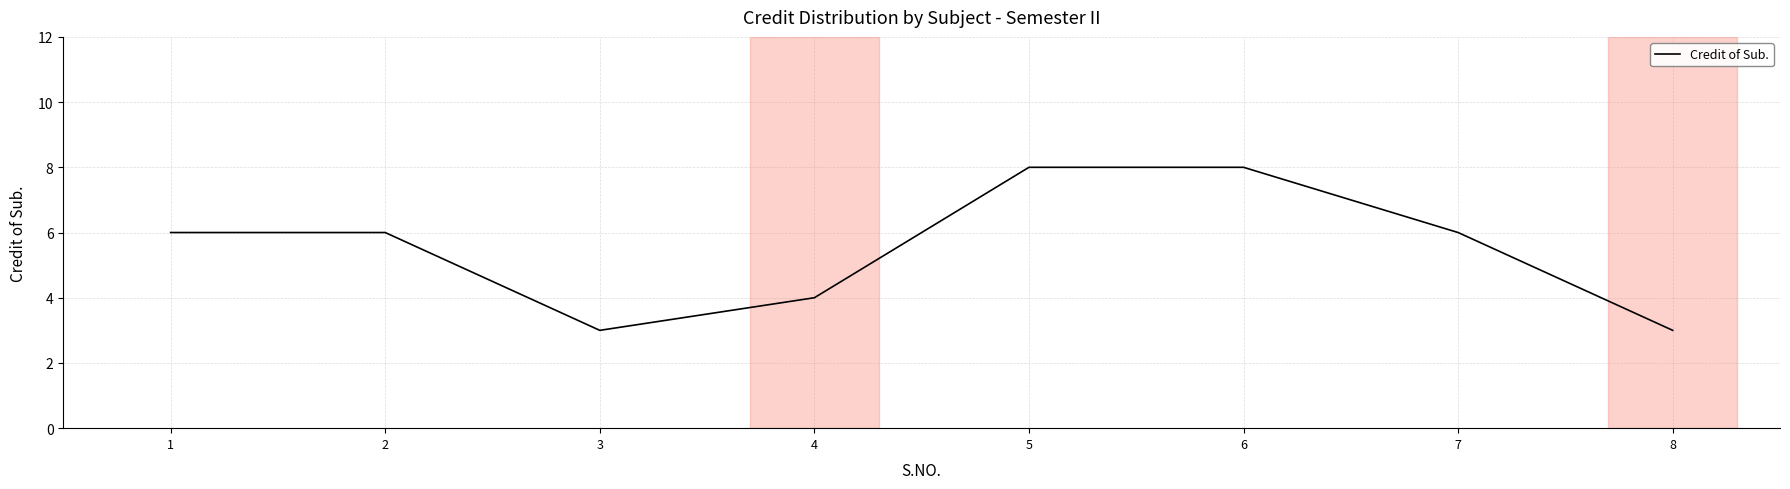

What is the change in value from 6 to 8?

-5